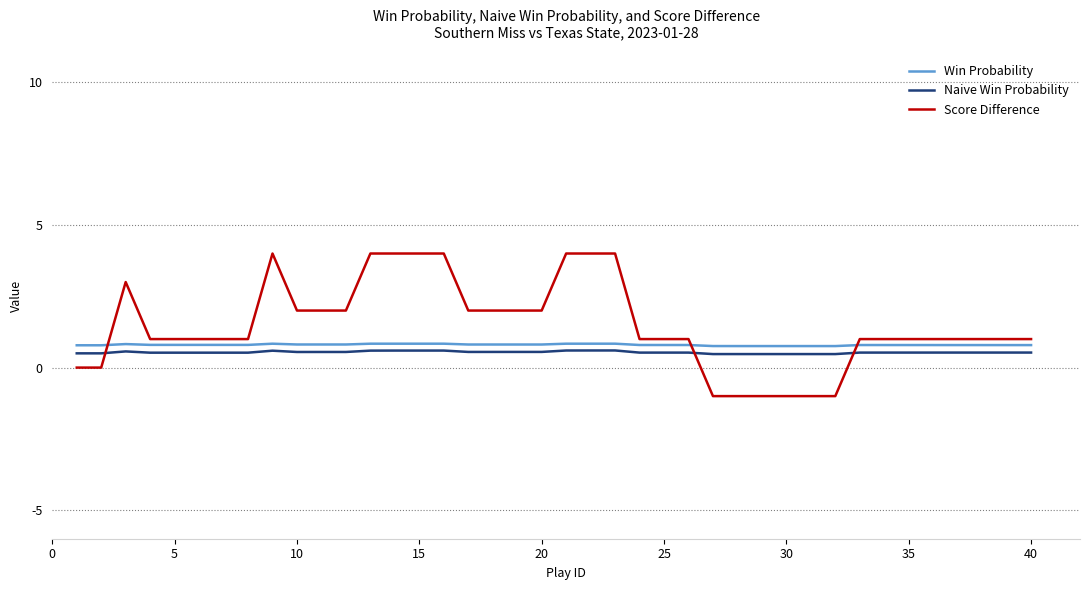

What is the lowest value of the Score Difference series?

-1.0